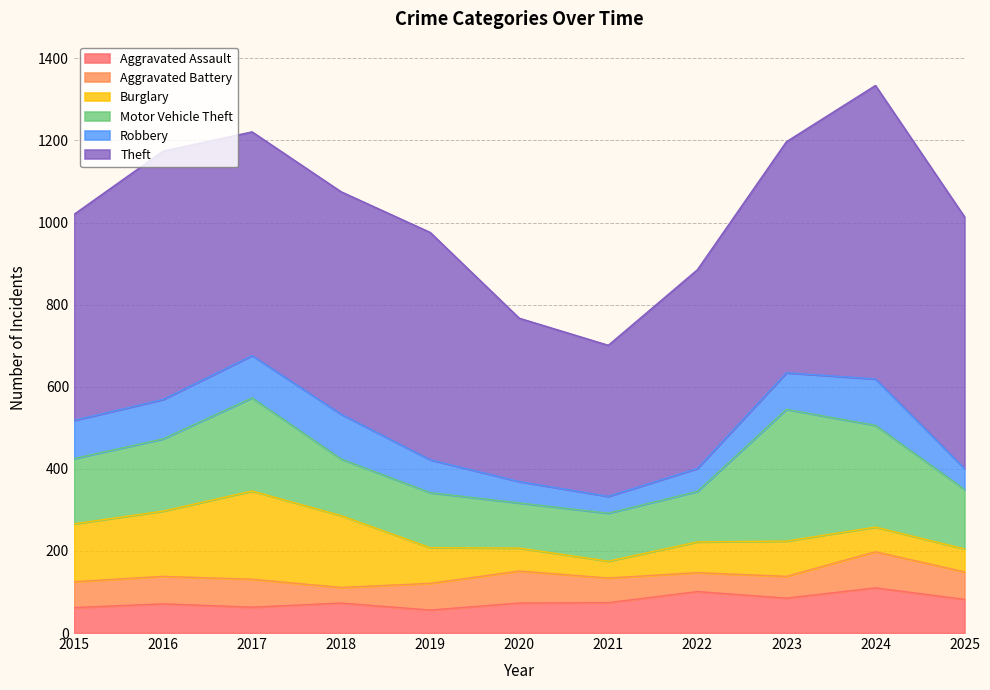

What is the maximum value for Aggravated Battery?

88